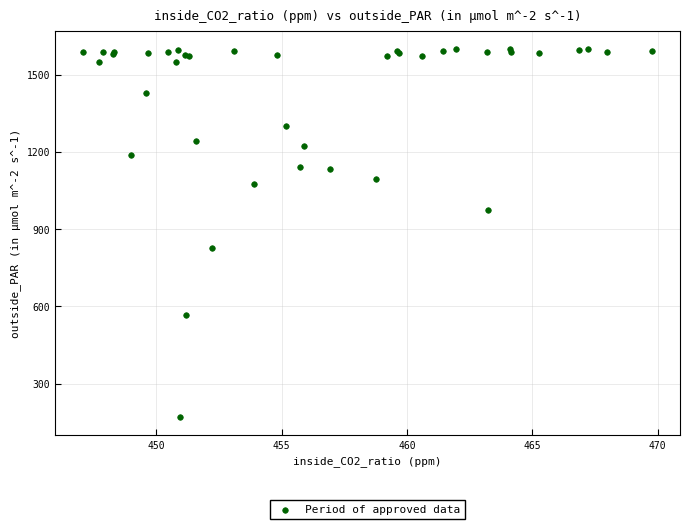

What Y value in the scatter plot is closest to 884?

827.9